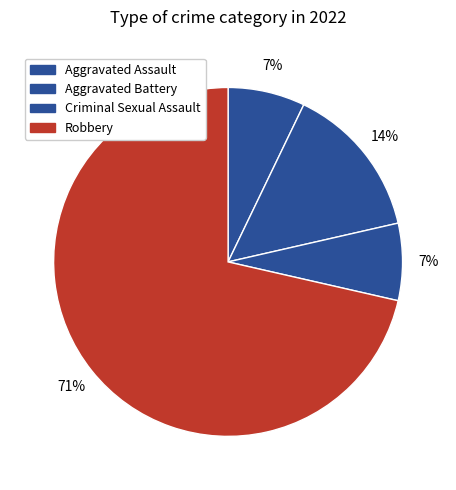

How many segments does this pie chart have?

4